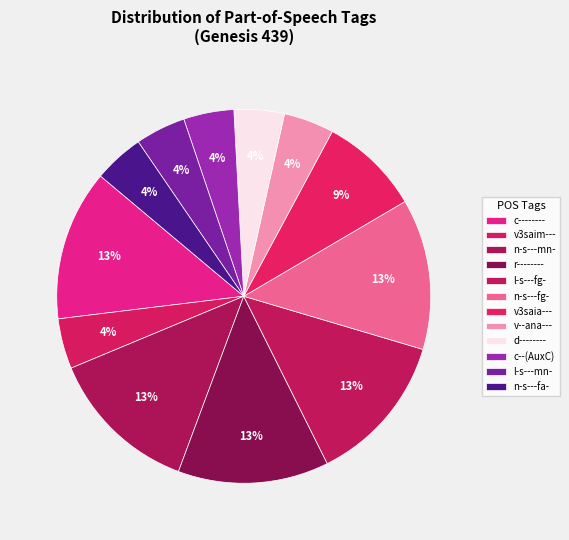

How many segments does this pie chart have?

12